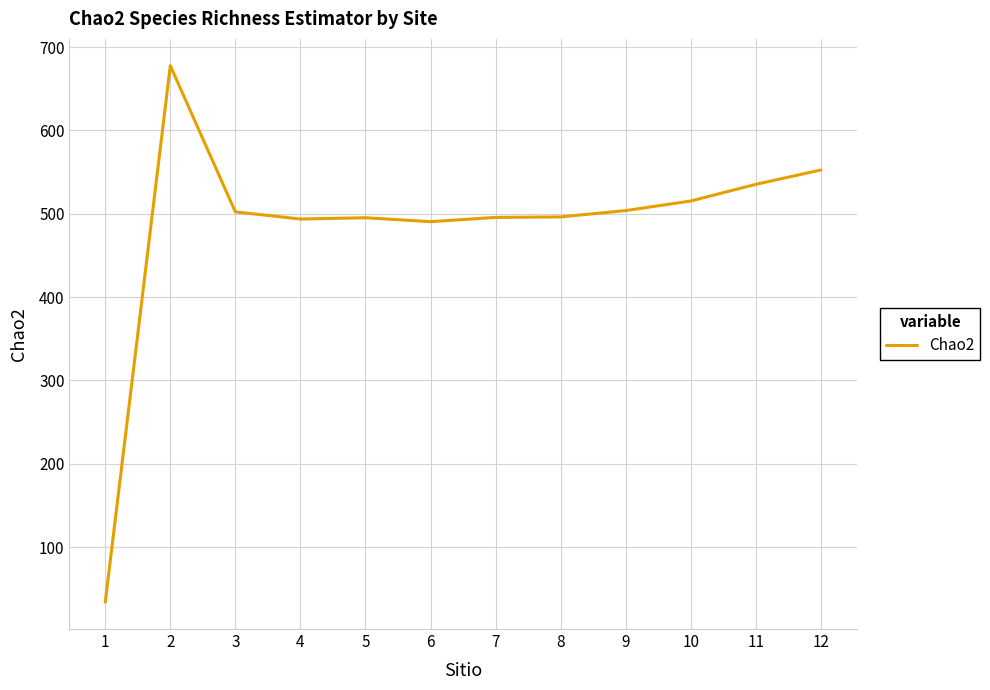

What is the smallest value displayed?

33.8